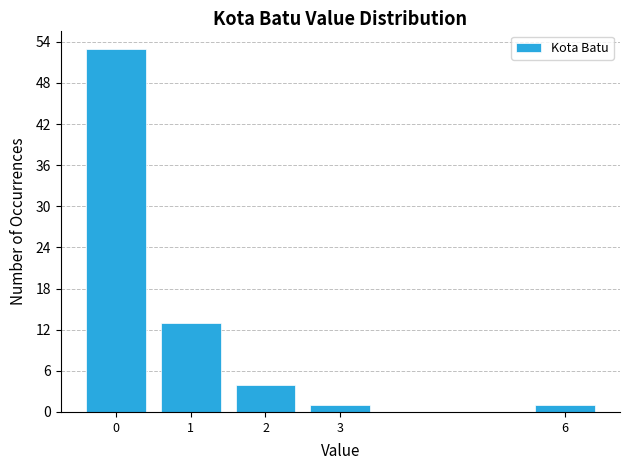

Reading left to right, list all the values displayed in this chart.

0=53	1=13	2=4	3=1	6=1